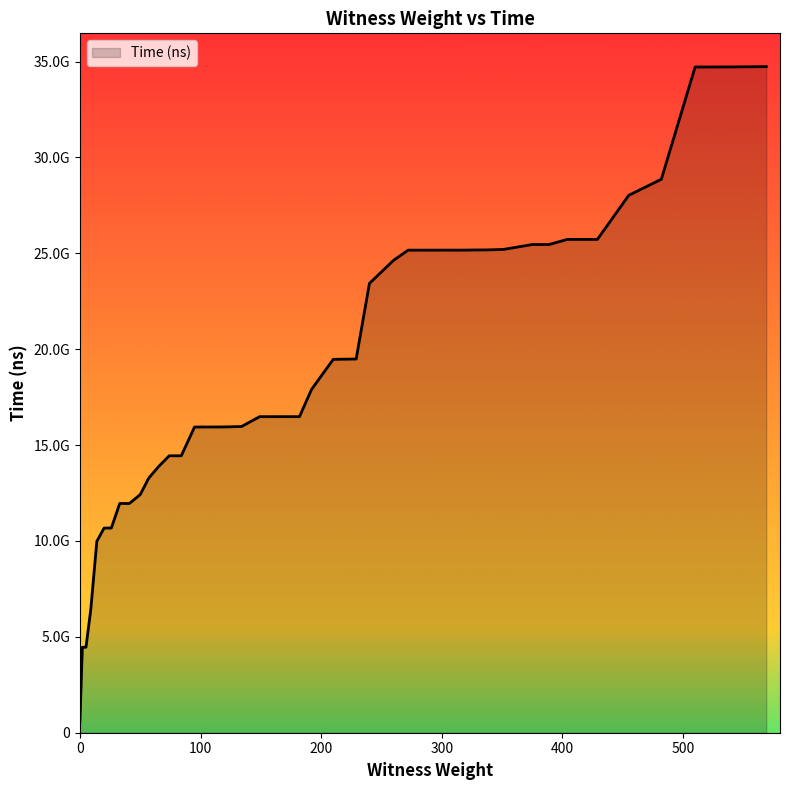

Is this an area chart (filled region under the line)?

Yes